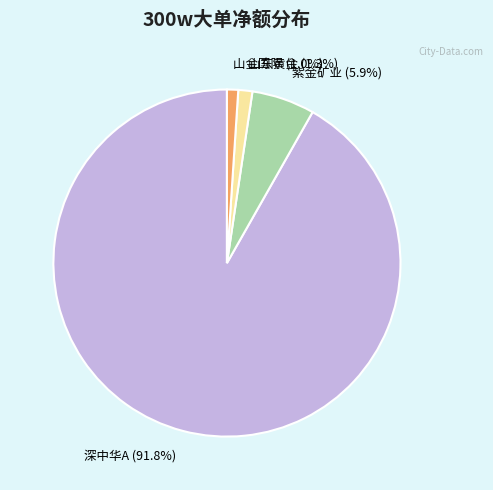

How much of the chart is everything except 紫金矿业 (5.9%)?

94.1%